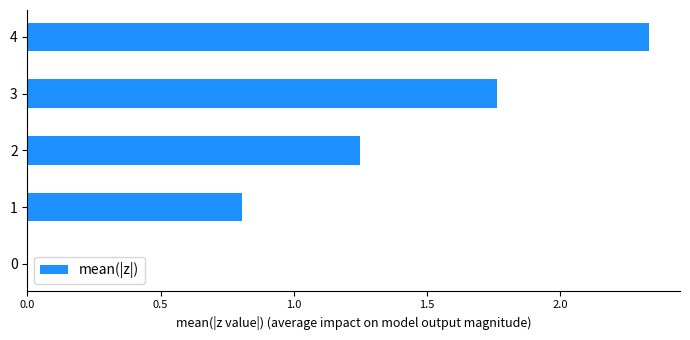

How many categories are shown in the chart?

5